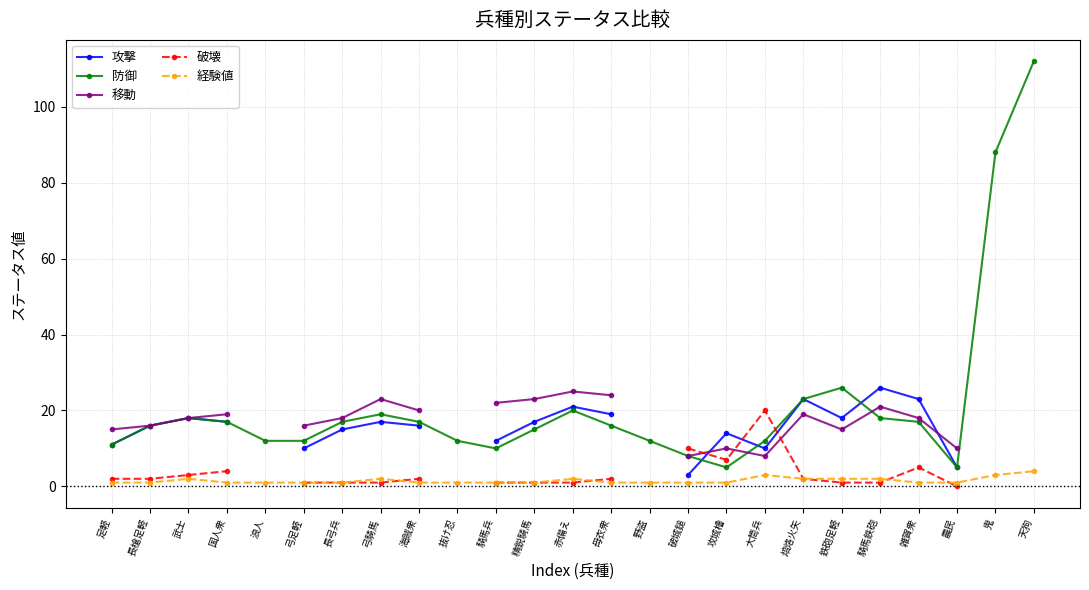

At how many categories does at least one series exceed 110?

1